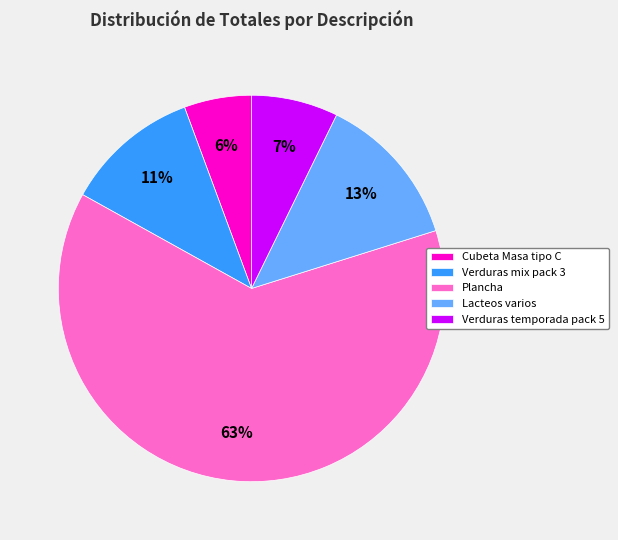

What is the ratio of the value at Verduras temporada pack 5 to the value at Plancha?

0.1